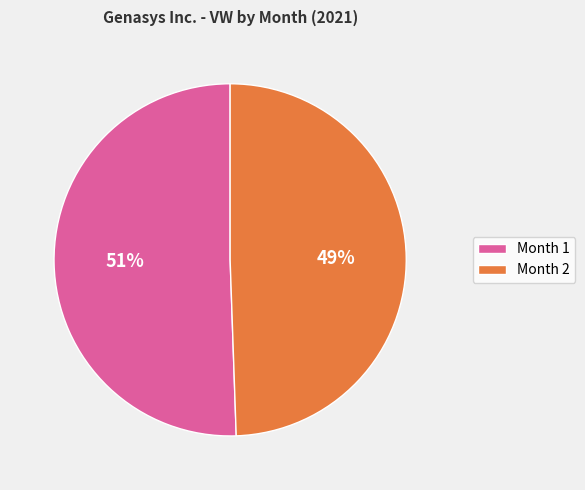

What percentage is the Month 2 slice, to the nearest percent?

49%